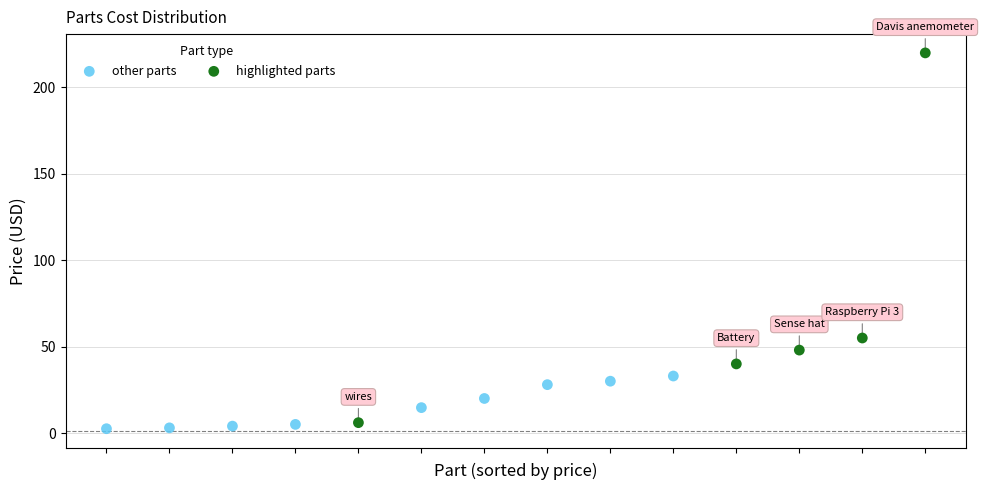

Which series has the widest spread of Y values?

highlighted parts